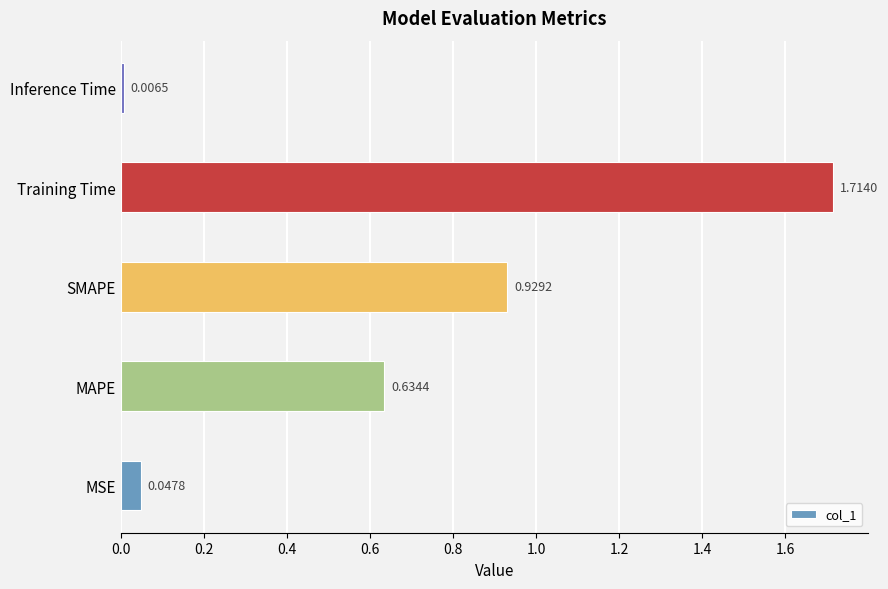

What is the change in value from MSE to SMAPE?

+0.9